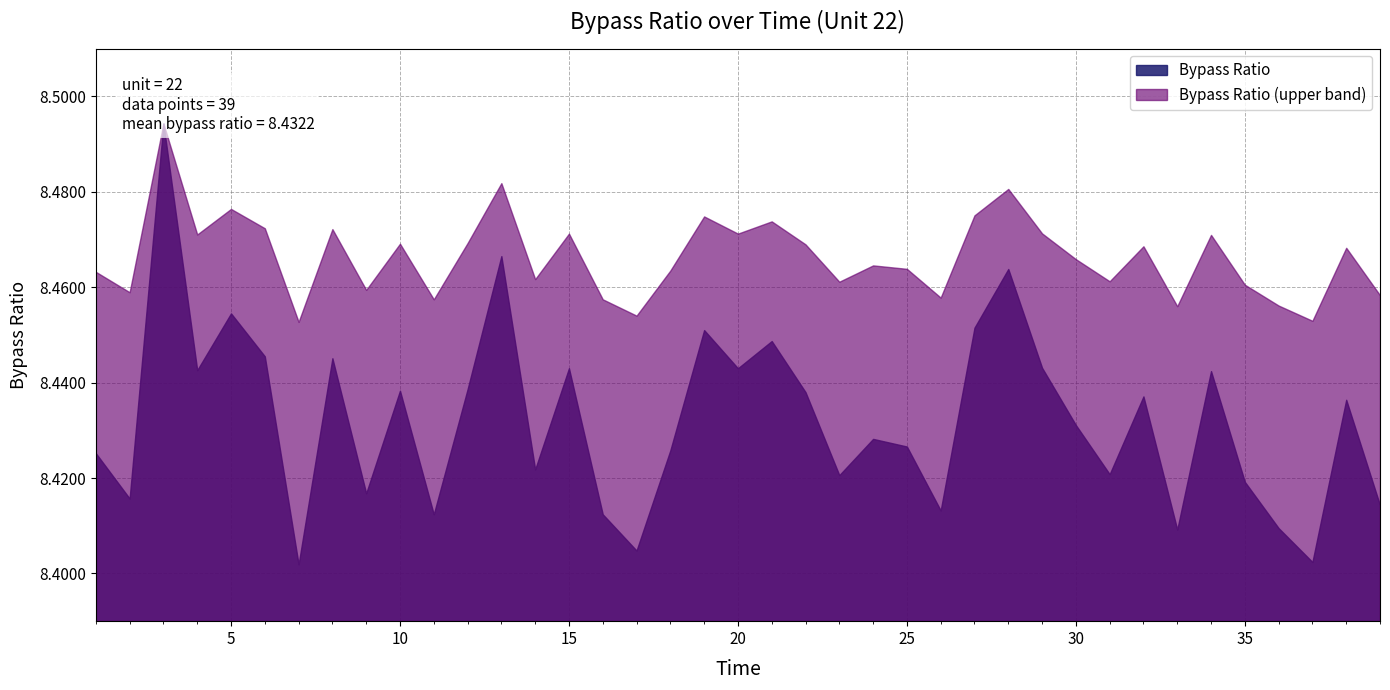

At which label is the value closest to 8?

7